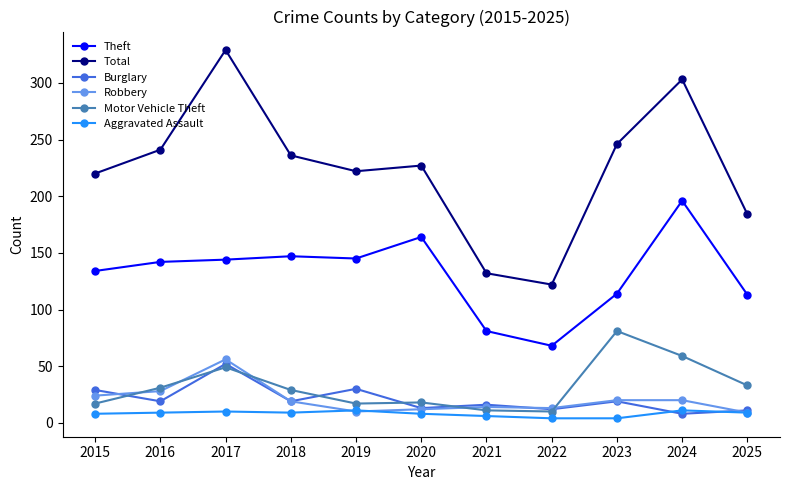

The value of Total at 2017 is 179. True or false?

False